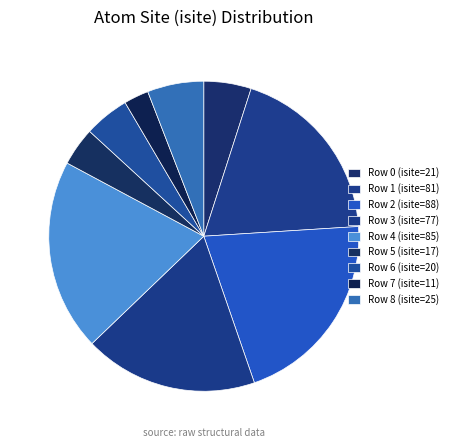

Which category has the smallest portion of the pie?

Row 7 (isite=11)